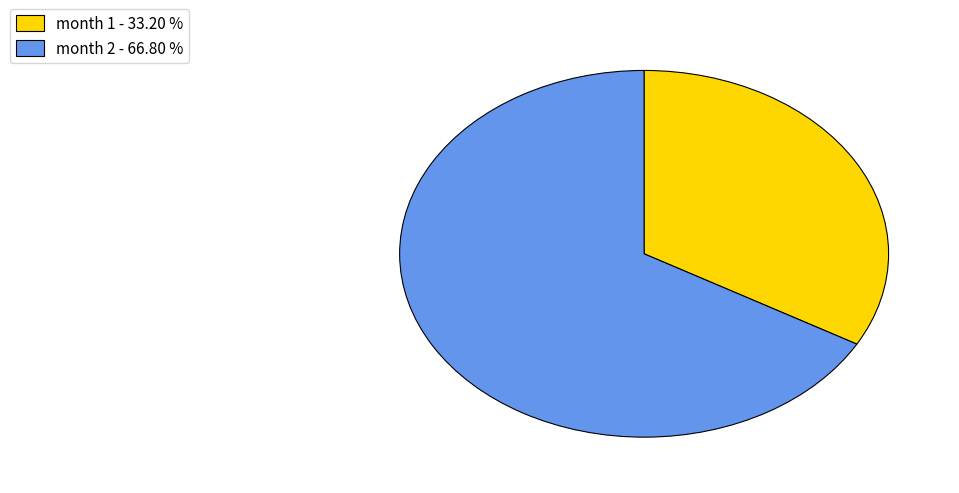

Rank the categories by value from lowest to highest.

month 1 - 33.20 %, month 2 - 66.80 %